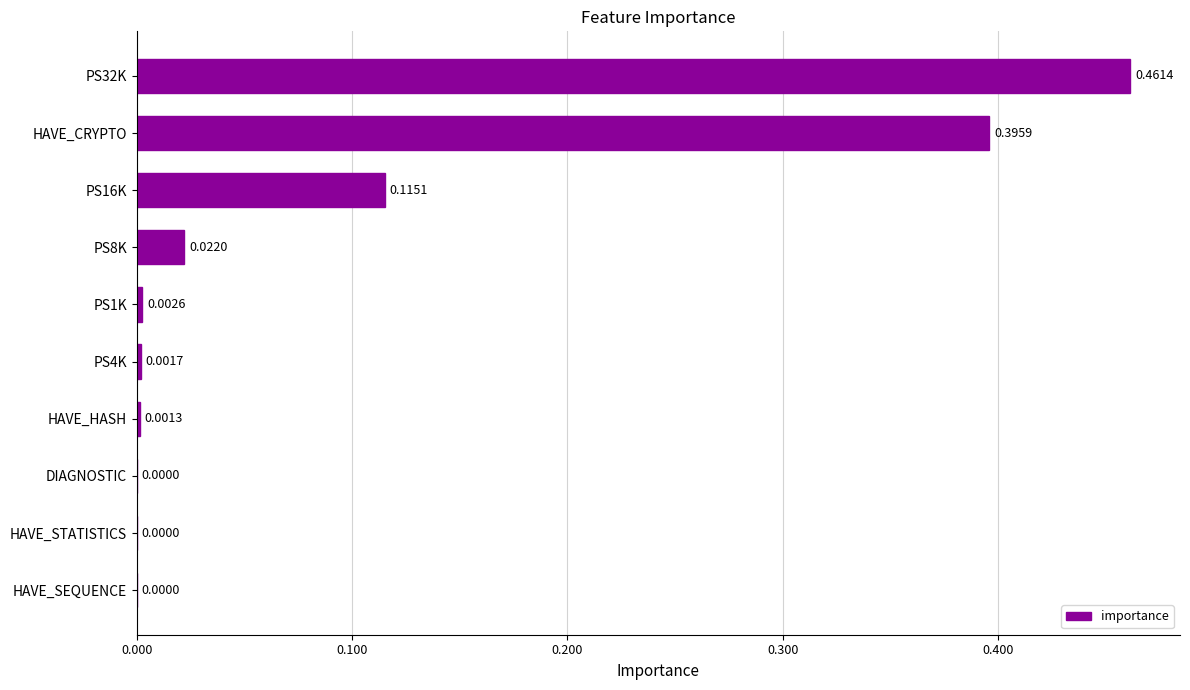

Between HAVE_CRYPTO and DIAGNOSTIC, which is larger?

HAVE_CRYPTO